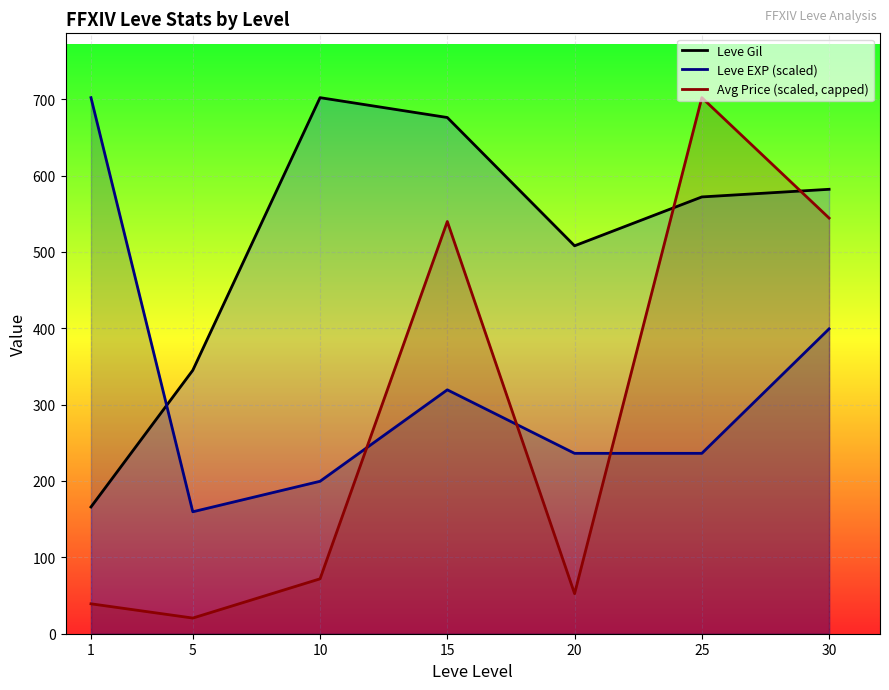

Which category has the lowest value across all series?

5